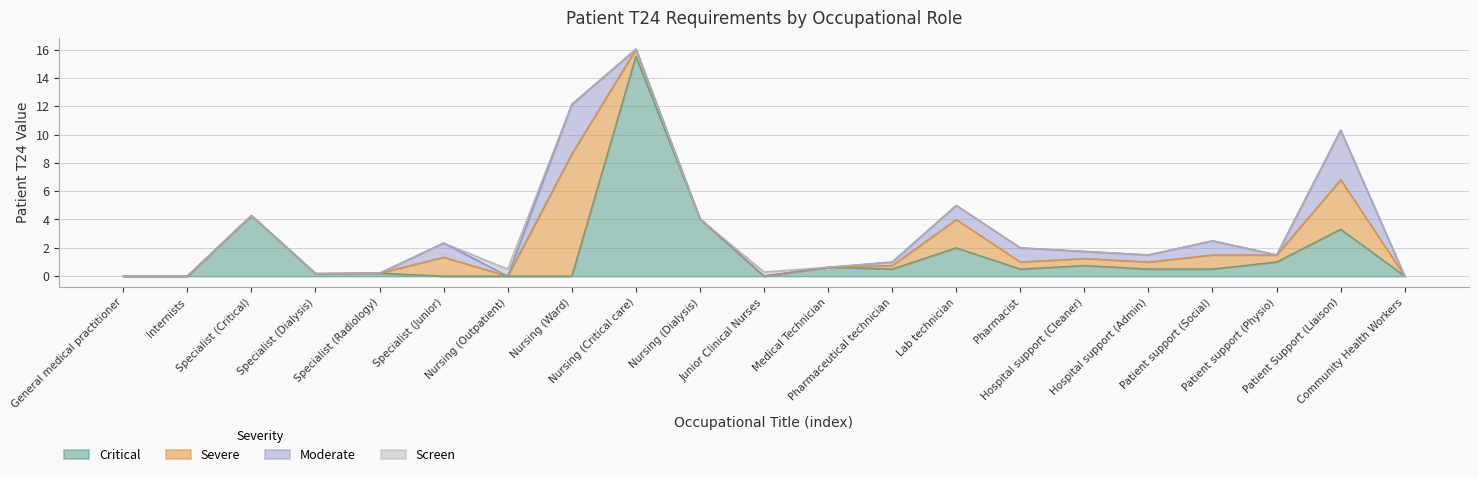

What are all the series names shown in the legend?

Critical, Severe, Moderate, Screen